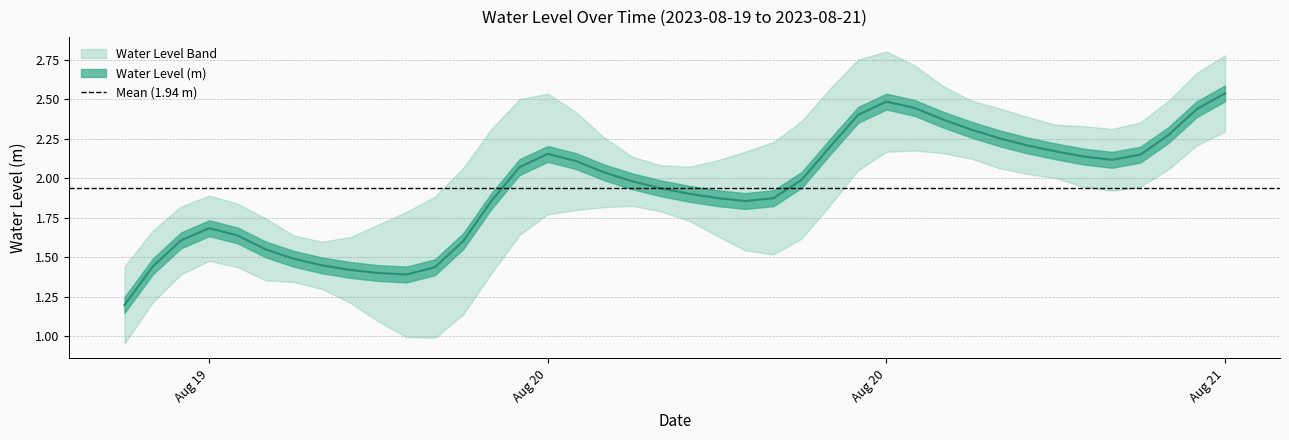

List the labels in order of value, smallest first.

2023-08-19 12:00:00, 2023-08-19 22:00:00, 2023-08-19 21:00:00, 2023-08-19 20:00:00, 2023-08-19 23:00:00, 2023-08-19 13:00:00, 2023-08-19 19:00:00, 2023-08-19 18:00:00, 2023-08-19 17:00:00, 2023-08-20 00:00:00, 2023-08-19 14:00:00, 2023-08-19 16:00:00, 2023-08-19 15:00:00, 2023-08-20 01:00:00, 2023-08-20 10:00:00, 2023-08-20 11:00:00, 2023-08-20 09:00:00, 2023-08-20 08:00:00, 2023-08-20 07:00:00, 2023-08-20 06:00:00, 2023-08-20 12:00:00, 2023-08-20 05:00:00, 2023-08-20 02:00:00, 2023-08-20 04:00:00, 2023-08-20 23:00:00, 2023-08-20 22:00:00, 2023-08-21 00:00:00, 2023-08-20 03:00:00, 2023-08-20 21:00:00, 2023-08-20 13:00:00, 2023-08-20 20:00:00, 2023-08-20 19:00:00, 2023-08-21 01:00:00, 2023-08-20 18:00:00, 2023-08-20 17:00:00, 2023-08-20 14:00:00, 2023-08-21 02:00:00, 2023-08-20 16:00:00, 2023-08-20 15:00:00, 2023-08-21 03:00:00